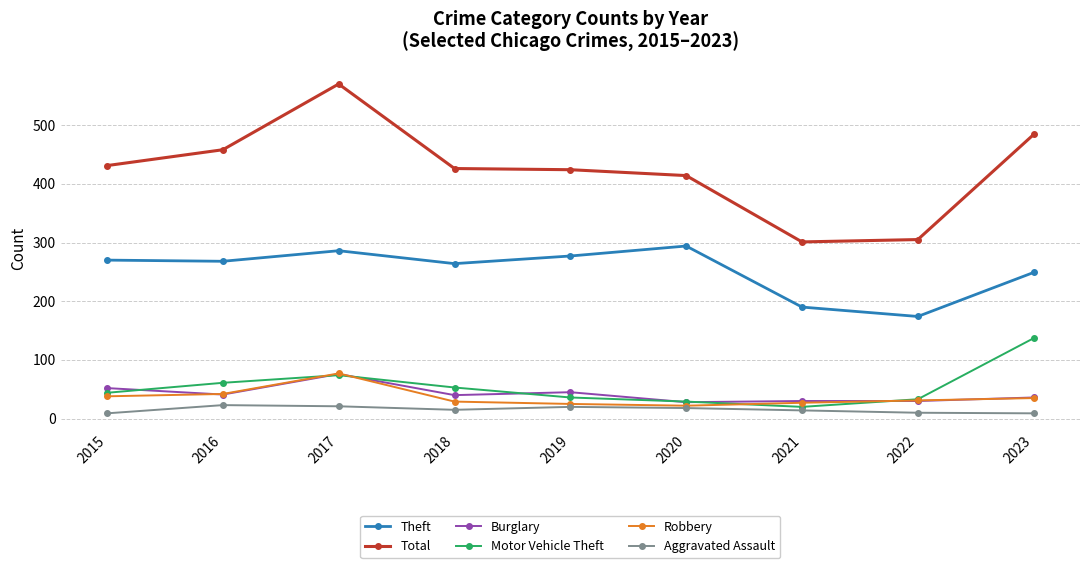

True or false: Total has a value of 424 at 2019.

True